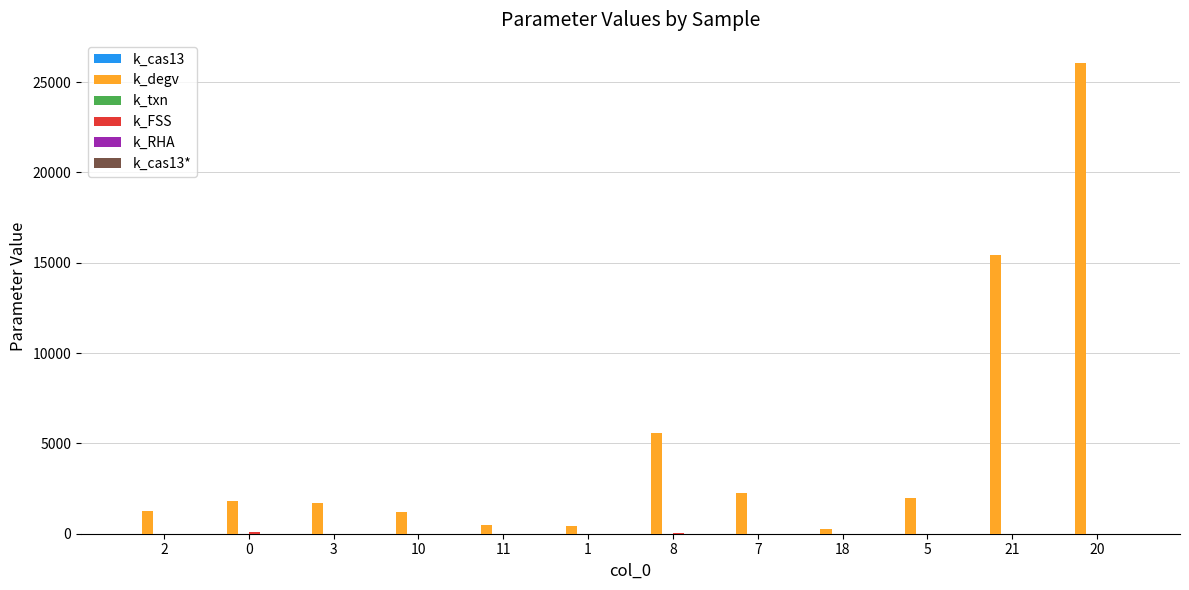

Which series has the largest total across all categories?

k_degv